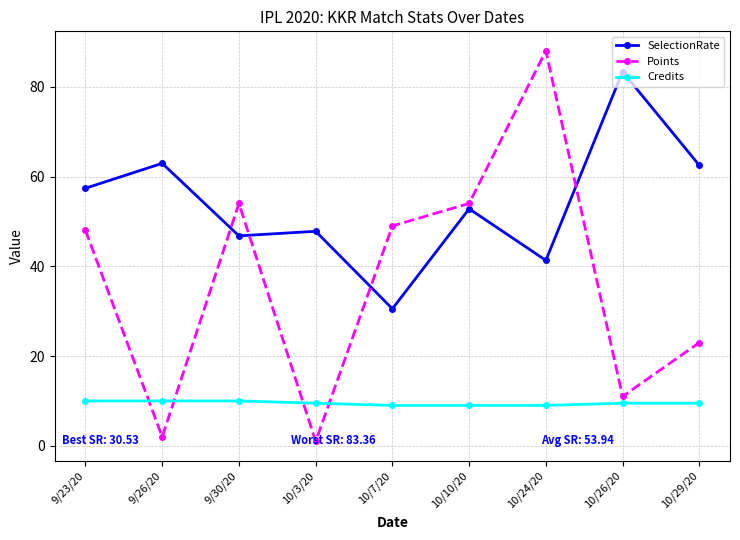

How many data points does each series have?

9